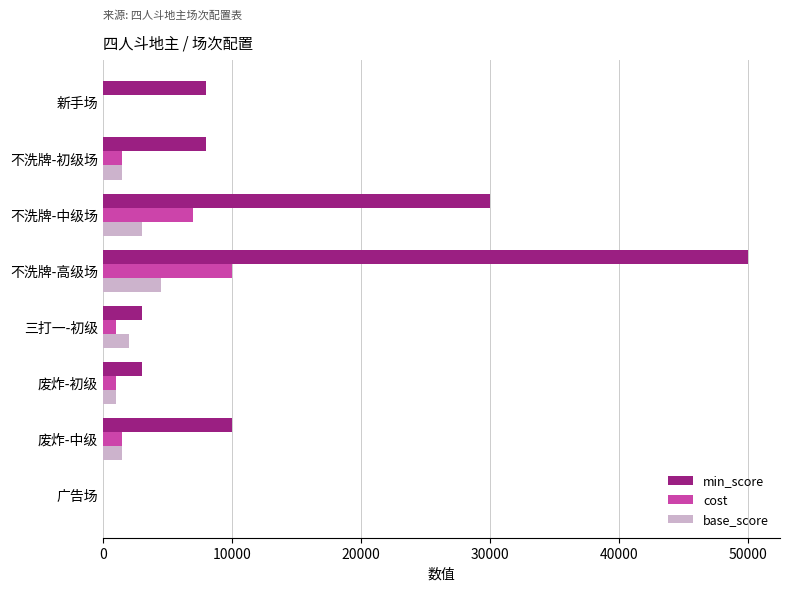

What is the sum of all cost values?

22040